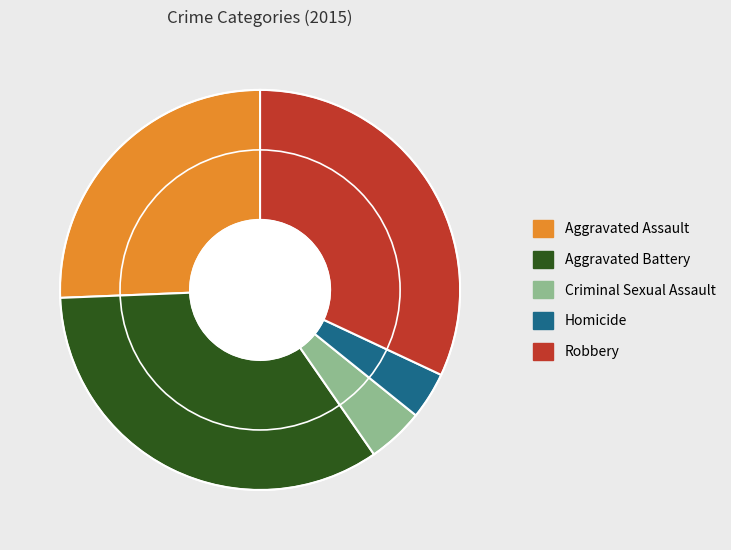

Does Aggravated Assault account for over 50% of the chart?

No